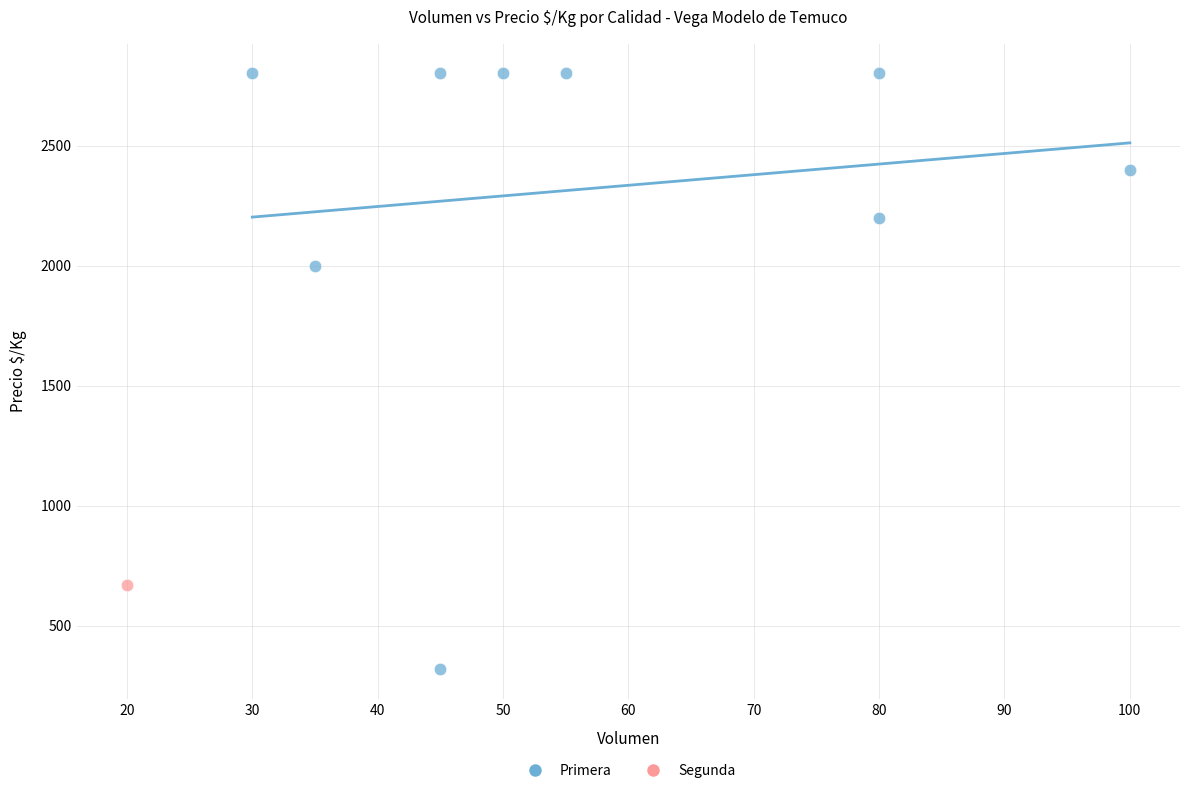

What are all the series names shown in the legend?

Primera, Segunda